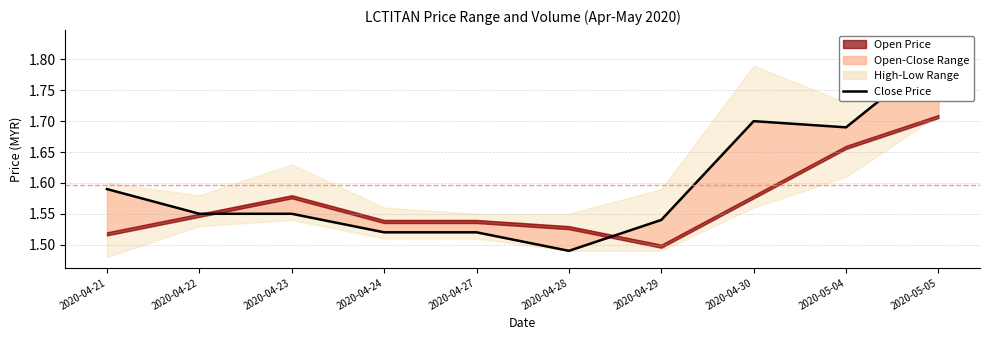

What is the difference between the maximum and second lowest values?

0.3